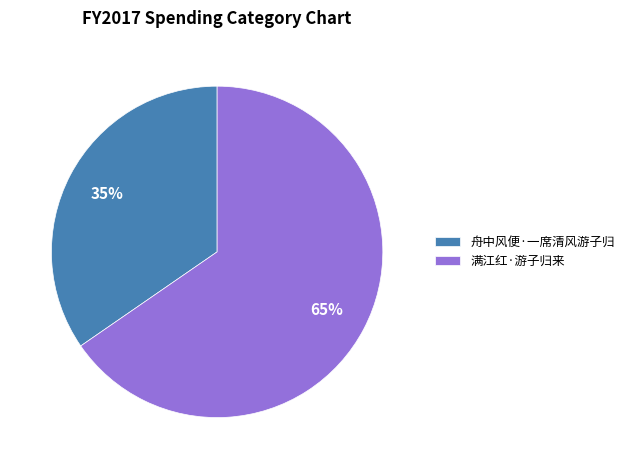

Which category has the biggest portion of the pie?

满江红·游子归来